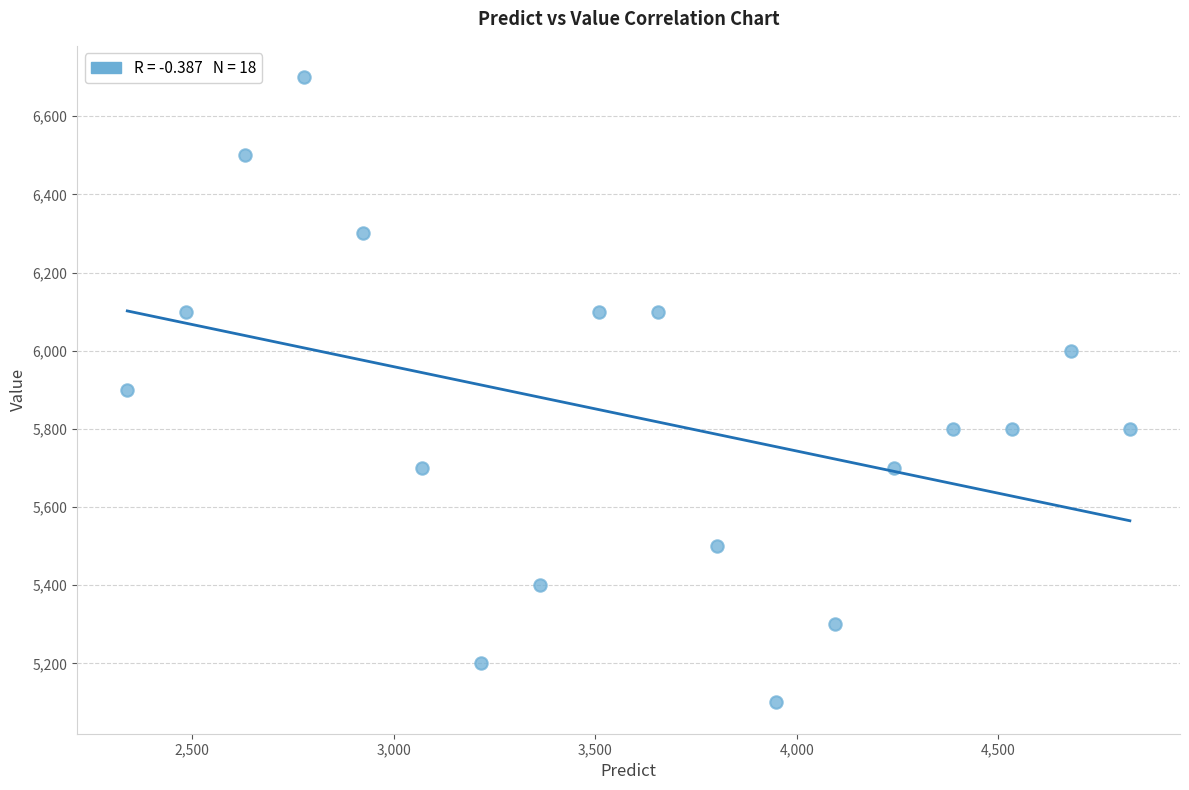

What is the range of Y values (max minus min)?

1600